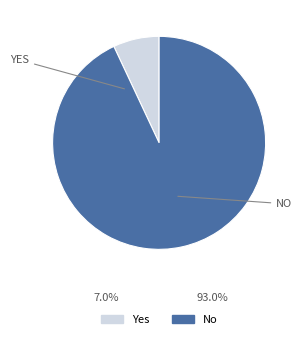

Which has a higher value, Yes or No?

No